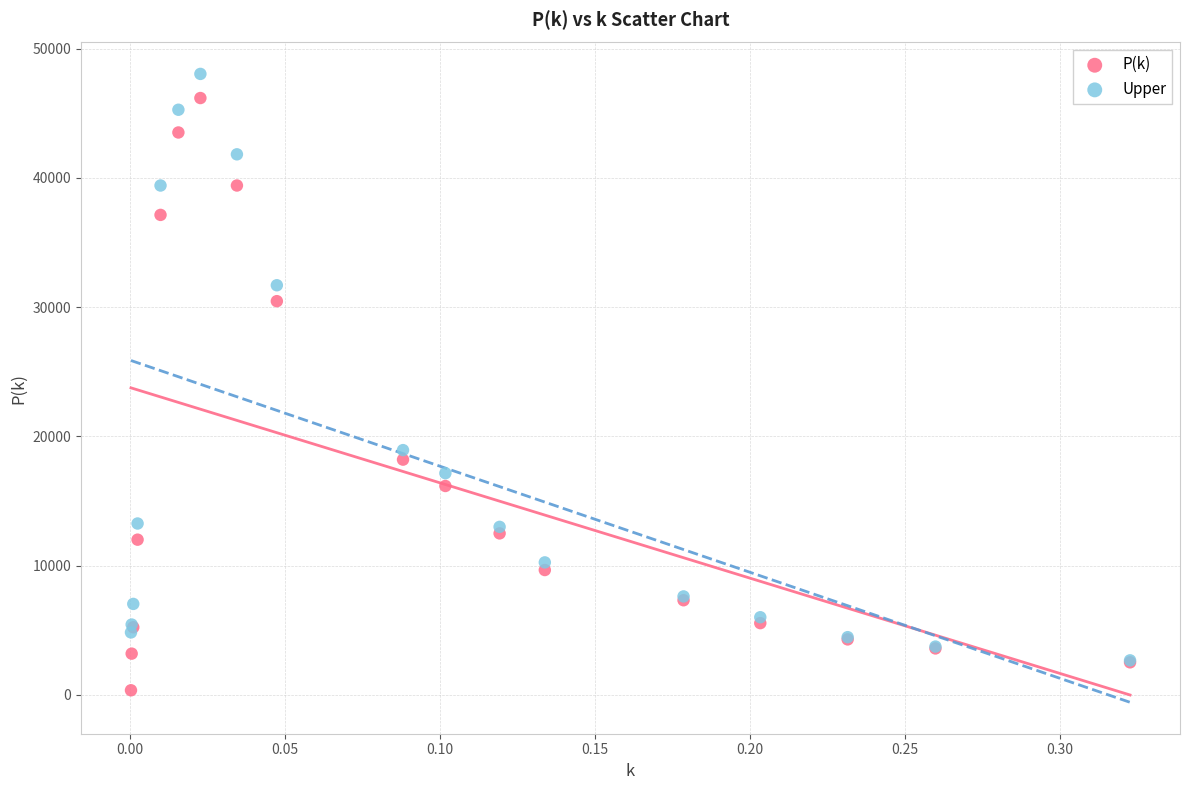

What are all the series names shown in the legend?

P(k), Upper